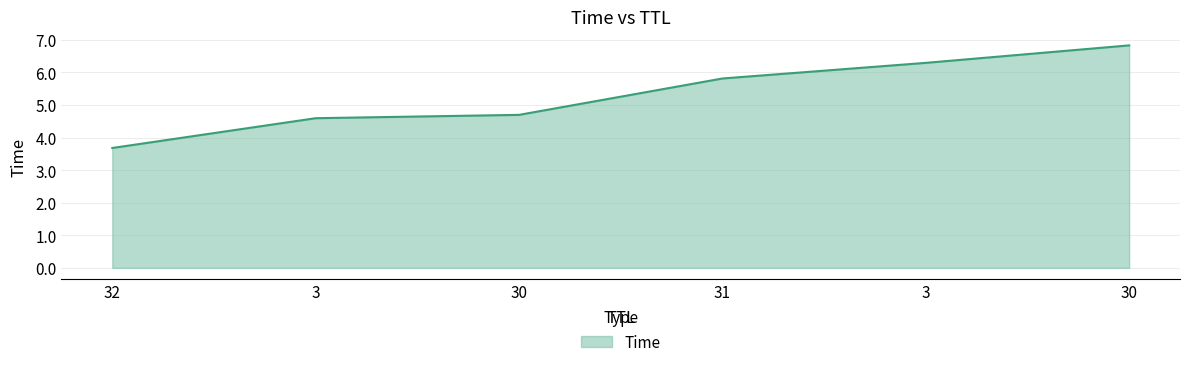

How many distinct data groups are displayed?

1